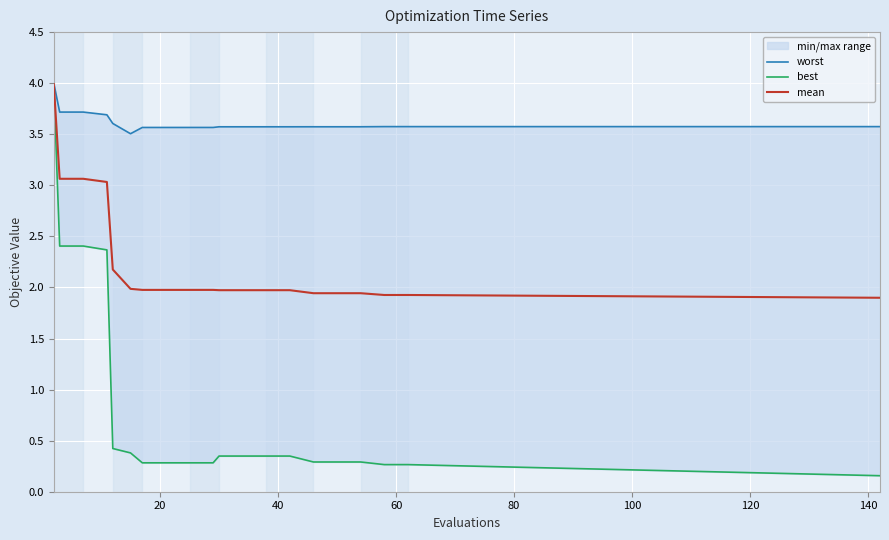

Is this an area chart (filled region under the line)?

No